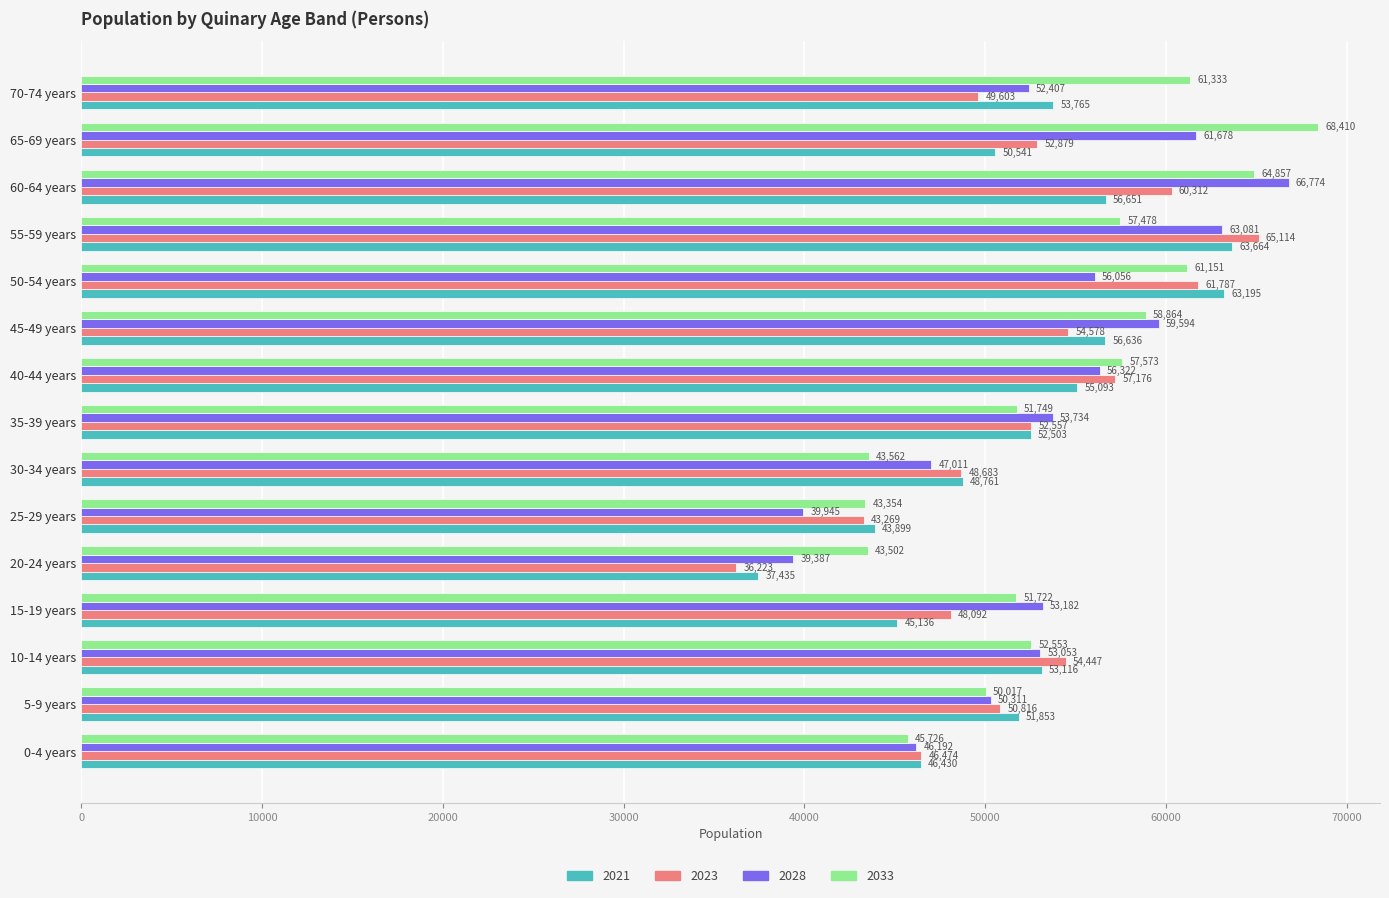

Count the number of categories in the chart.

15